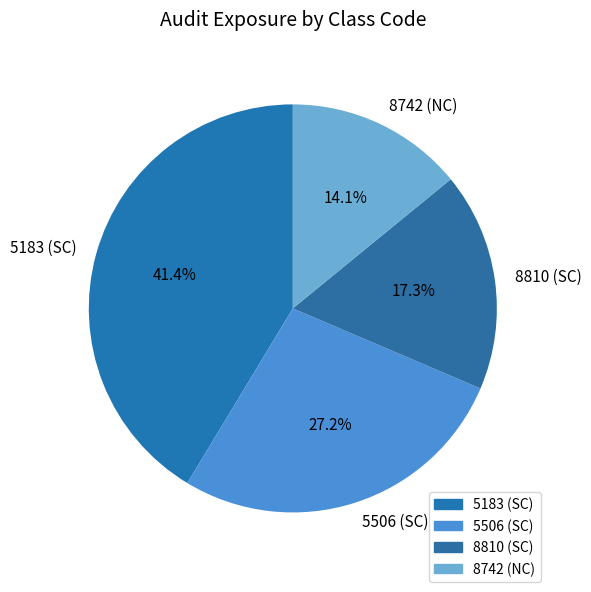

To the nearest percent, what is the combined percentage of 8742 (NC) and 5506 (SC)?

41%